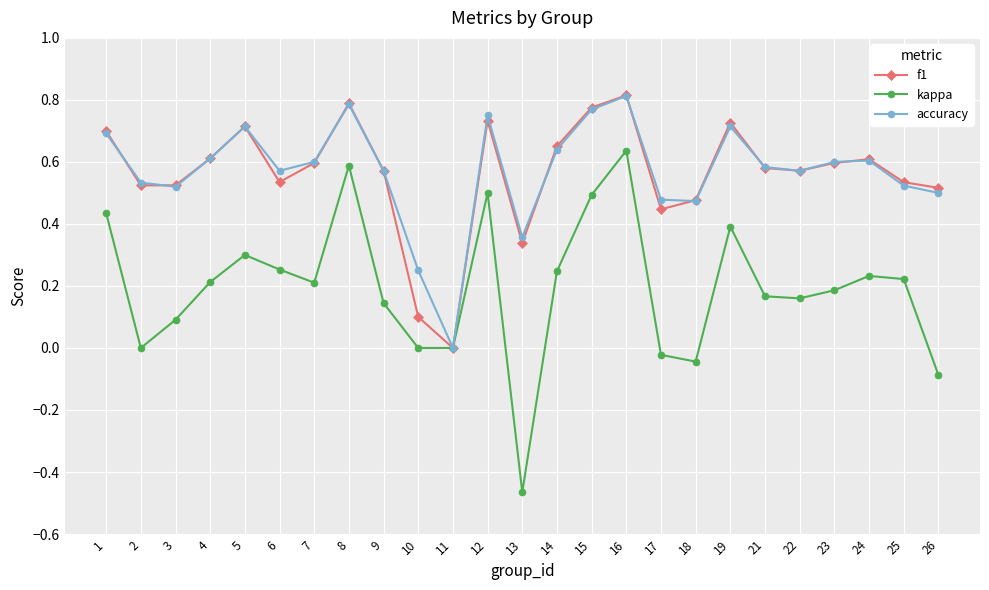

Which category has the lowest value across all series?

13